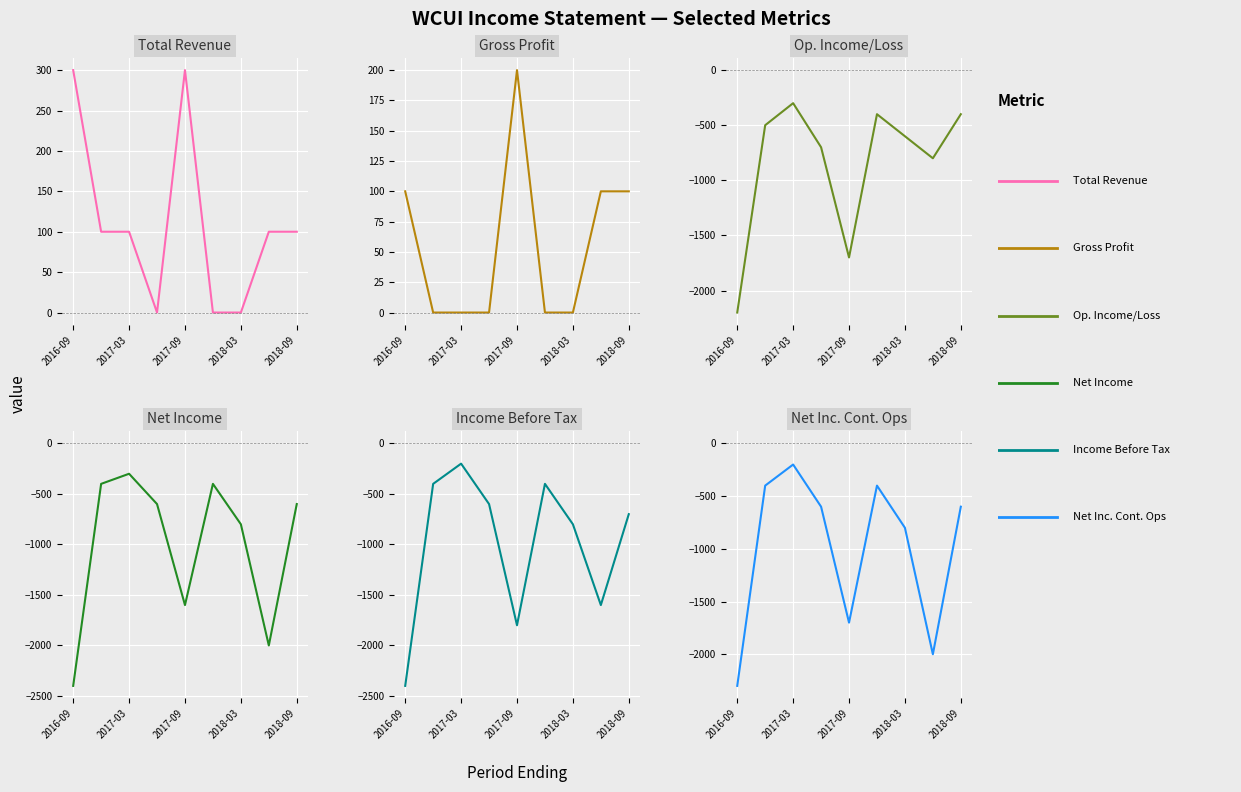

True or false: Gross Profit has more than 0 interior local peaks.

True